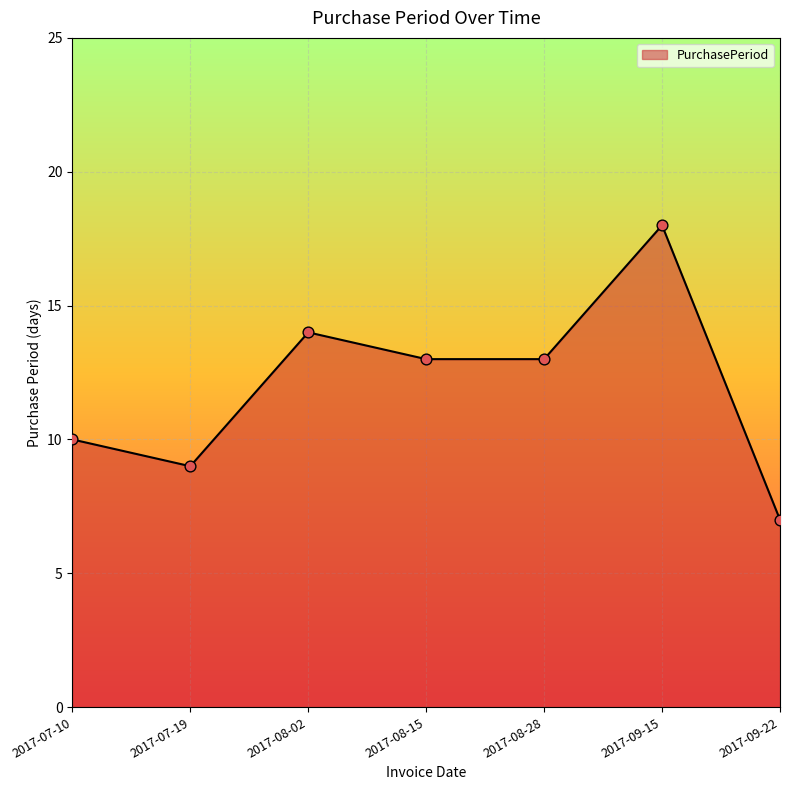

Between 2017-07-19 and 2017-09-15, which is larger?

2017-09-15